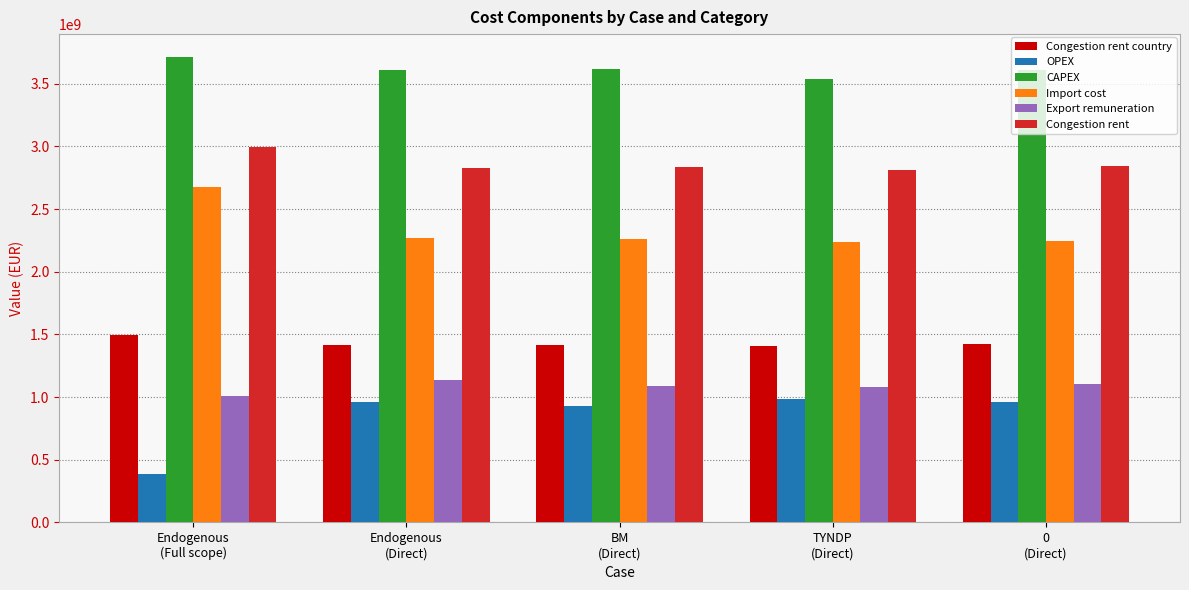

Is it true that Congestion rent country equals 603035462.4 at 0
(Direct)?

False